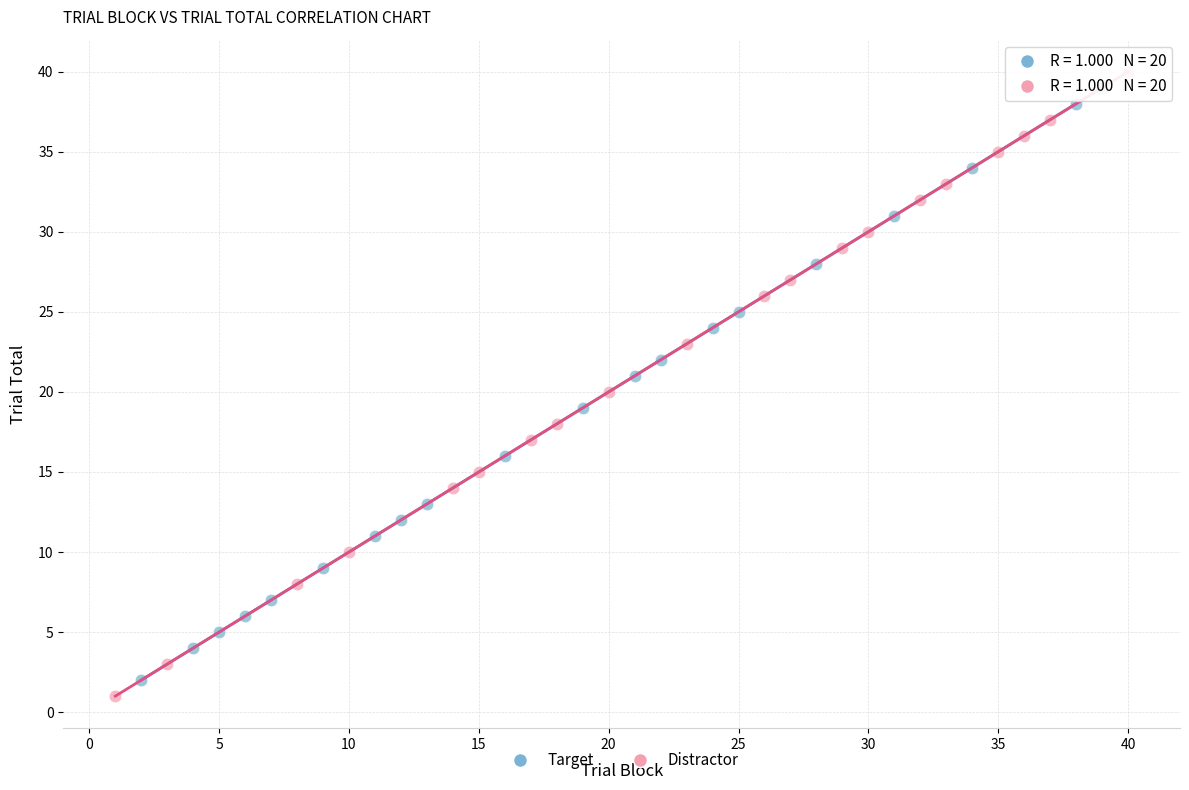

What are all the series names shown in the legend?

Target, Distractor